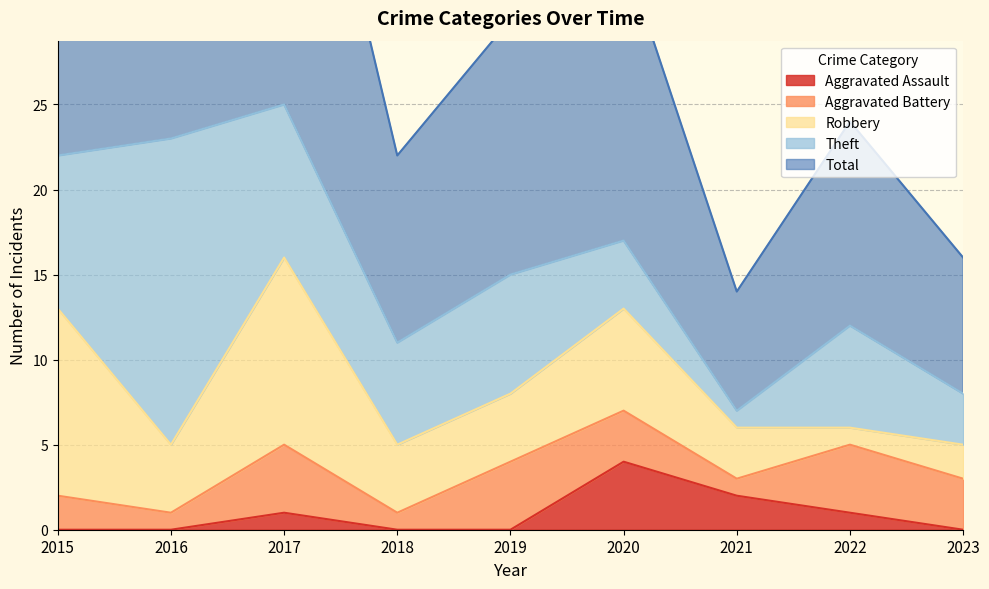

Is it true that Aggravated Battery equals 2 at 2023?

False